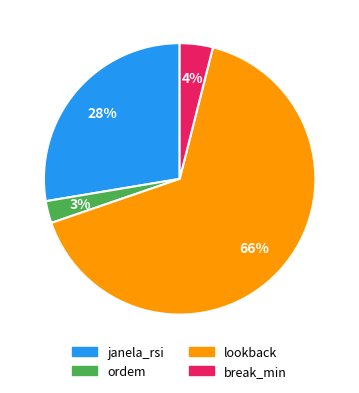

To the nearest percent, what portion does janela_rsi represent?

28%